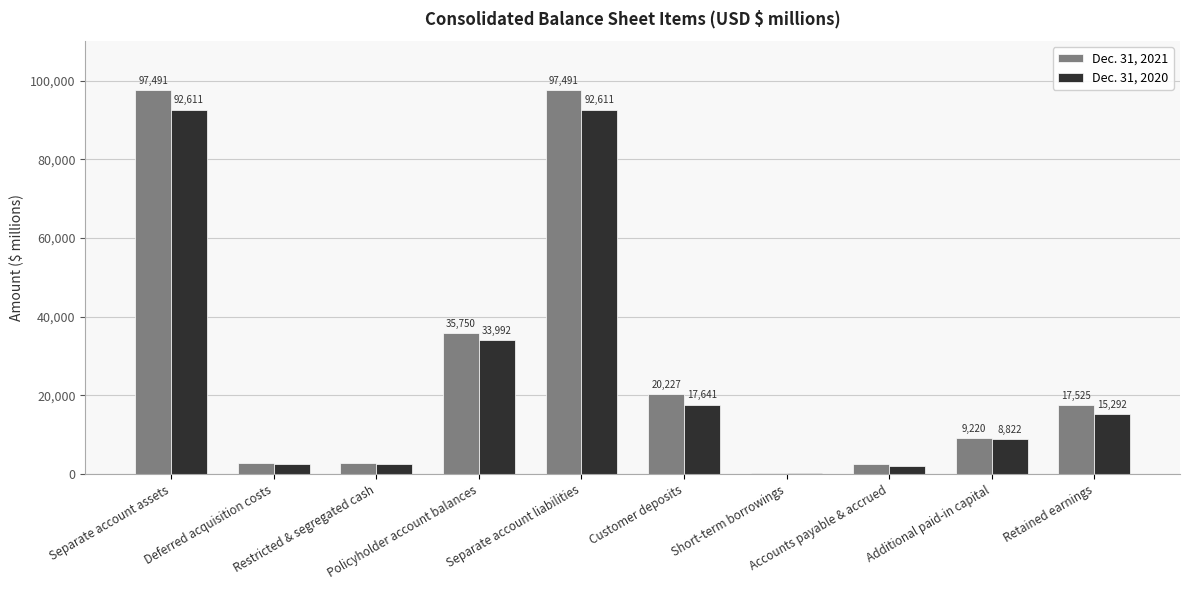

What is the highest value of the Dec. 31, 2020 series?

92611